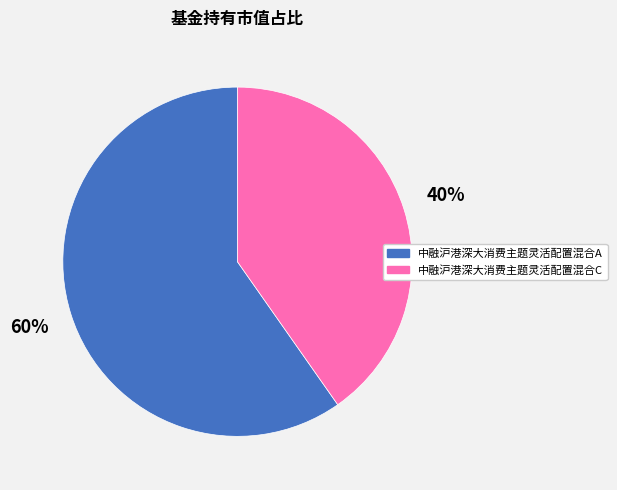

Rank the categories by value from highest to lowest.

中融沪港深大消费主题灵活配置混合A, 中融沪港深大消费主题灵活配置混合C